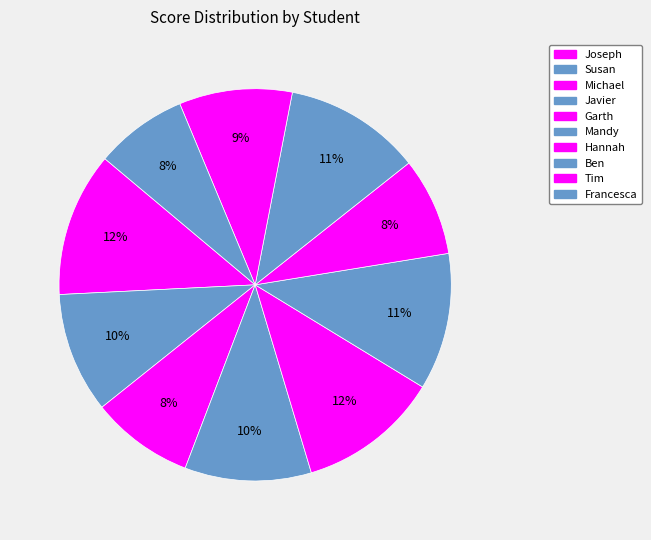

Rank the categories by value from highest to lowest.

Joseph, Garth, Mandy, Ben, Javier, Susan, Tim, Michael, Hannah, Francesca